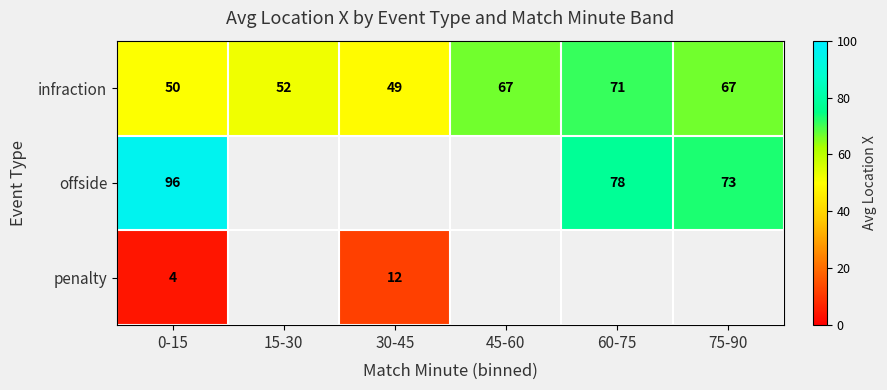

Is the value of infraction at 60-75 greater than the value of penalty at 30-45?

Yes